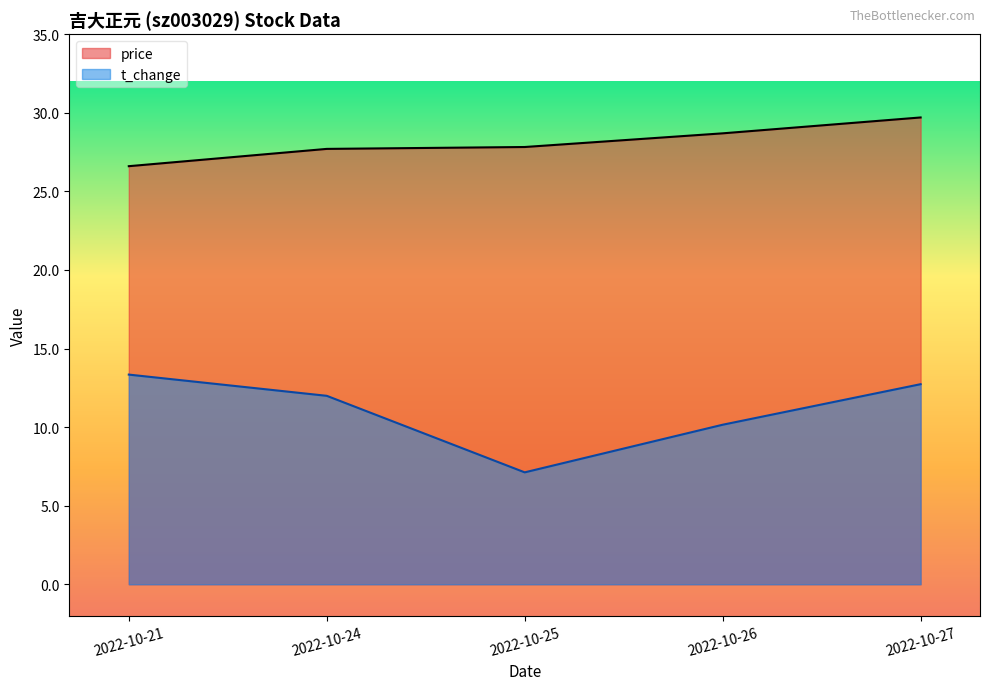

Reading left to right, list all the values displayed in this chart.

price: 2022-10-21=26.6	2022-10-24=27.7	2022-10-25=27.8	2022-10-26=28.7	2022-10-27=29.7
volume: 2022-10-21=13.3	2022-10-24=12.0	2022-10-25=7.1	2022-10-26=10.2	2022-10-27=12.7